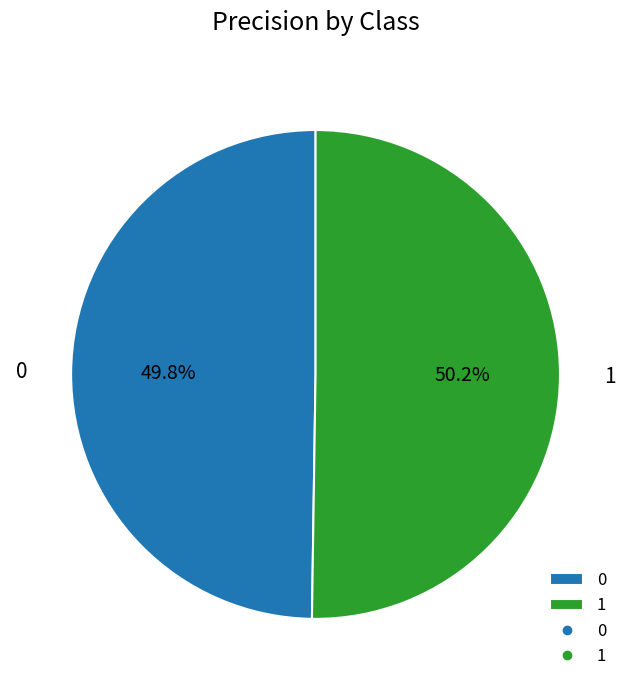

To the nearest percent, what is the average slice percentage?

50%